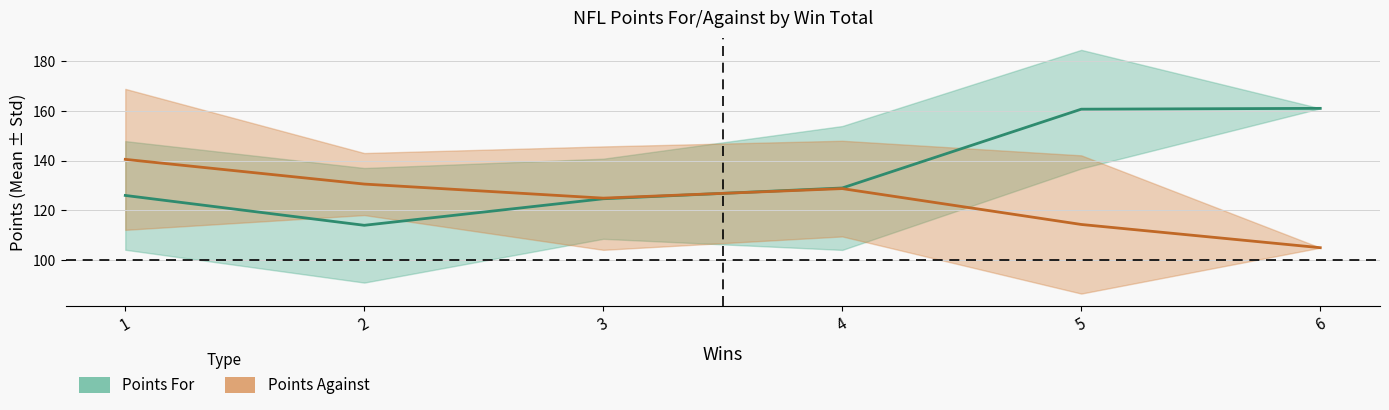

How many series are shown in this chart?

2